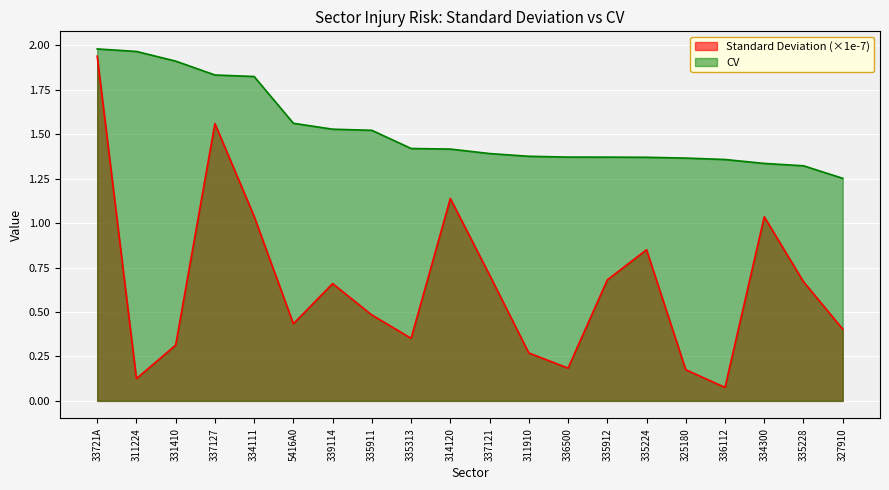

What is the sum of the CV values at 331410 and 327910?

3.2